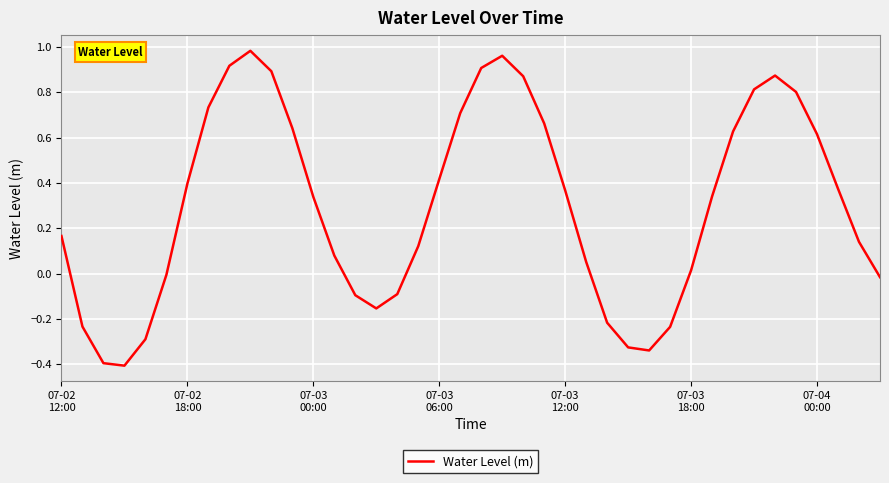

What is the difference between the maximum and minimum values?

1.4